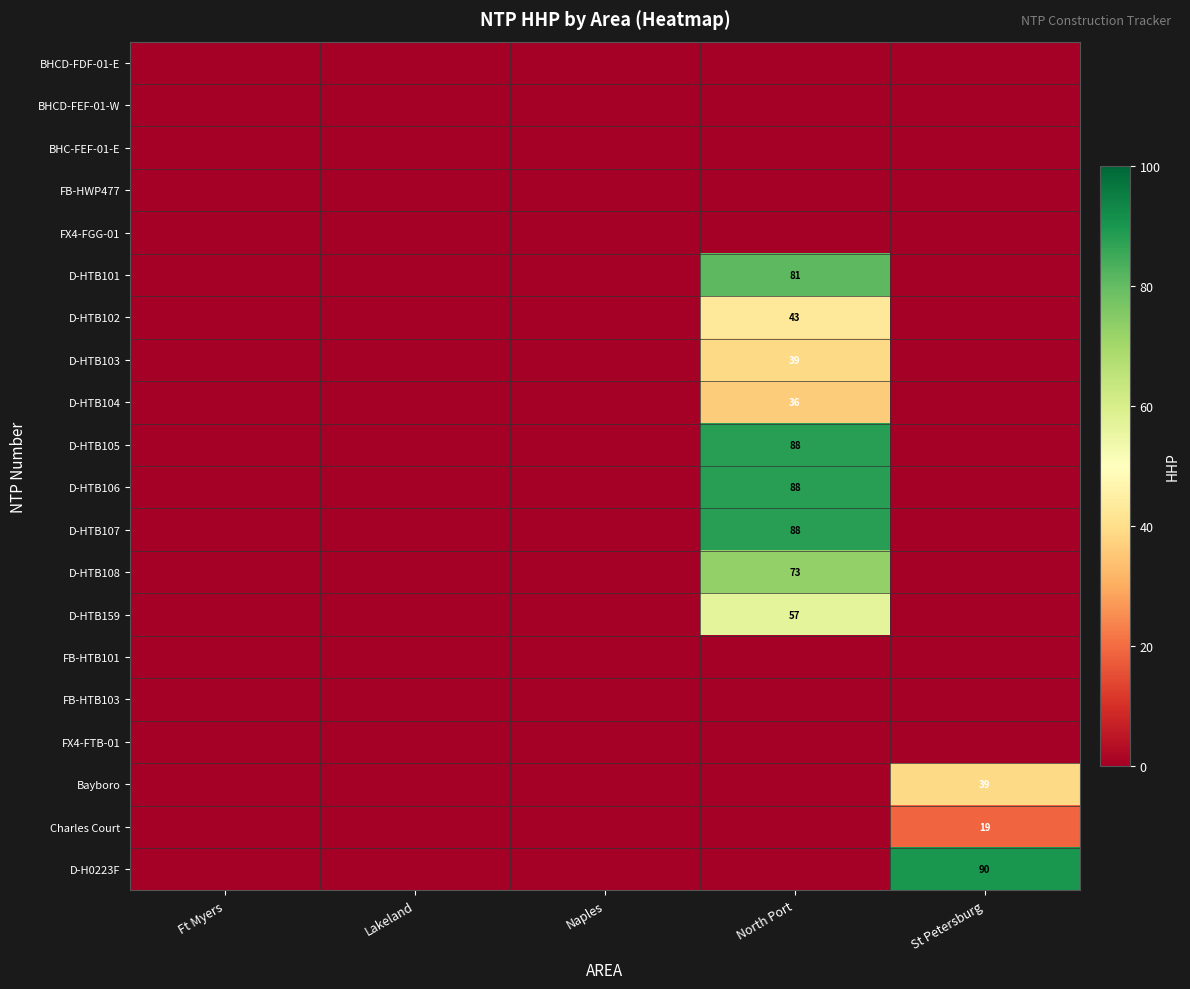

List the labels in order of D-HTB159 value, largest first.

North Port, Ft Myers, Lakeland, Naples, St Petersburg